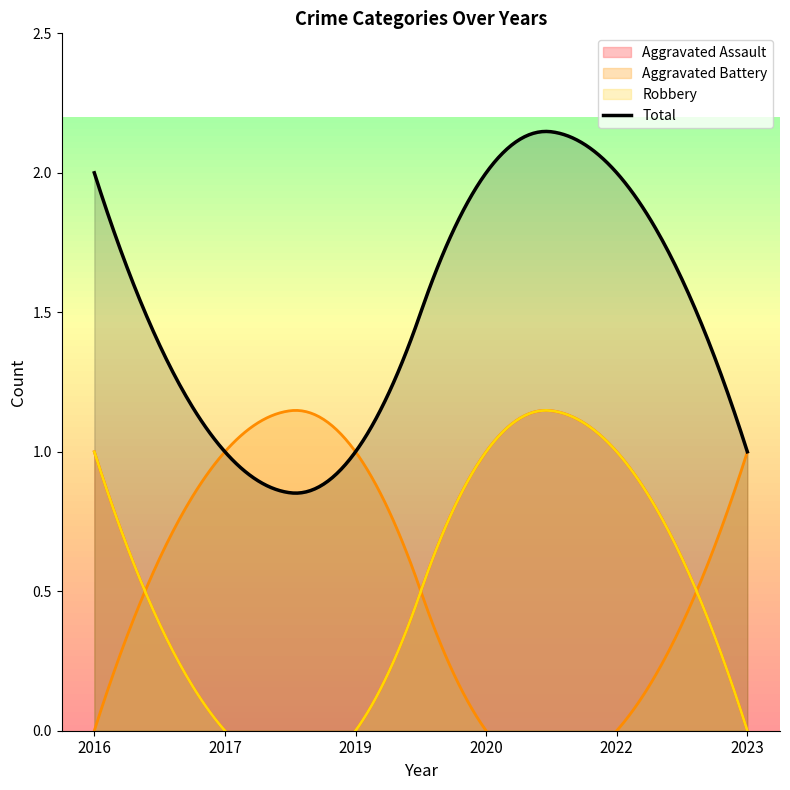

Is it true that Aggravated Battery equals 2 at 2017?

False